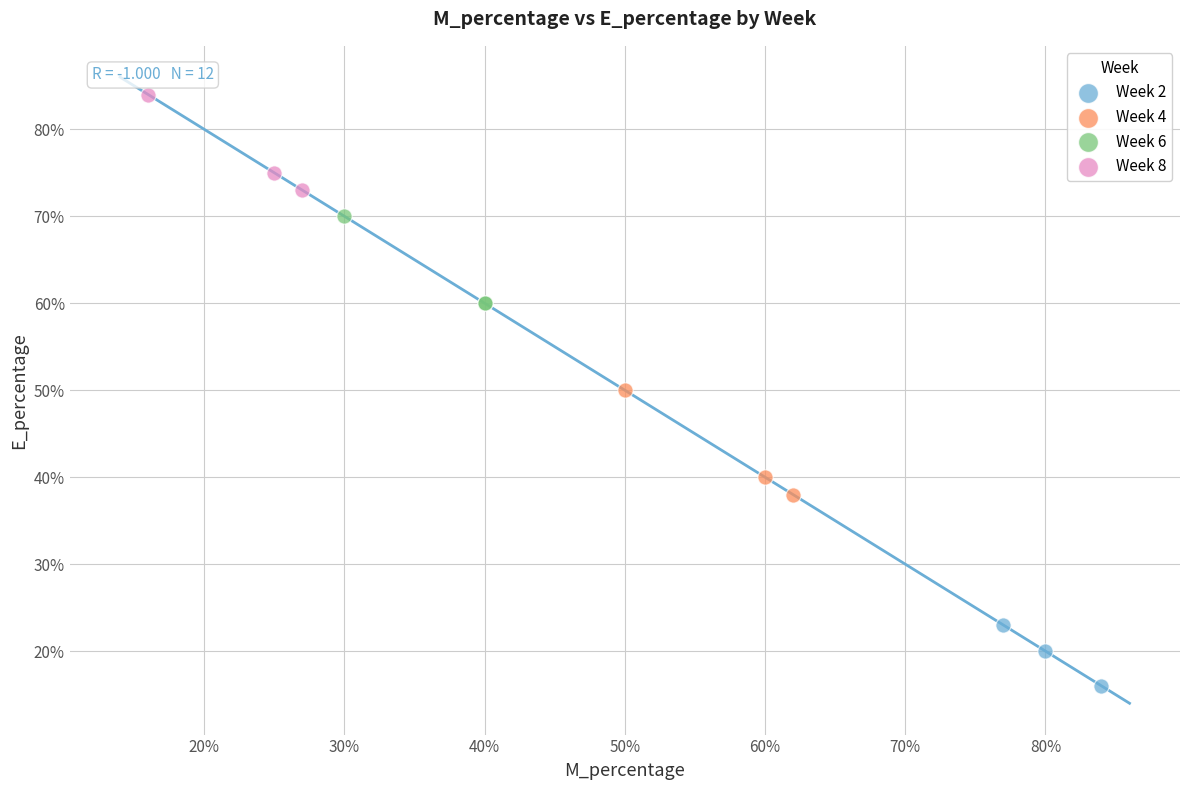

Which series contains the lowest Y value?

Week 2